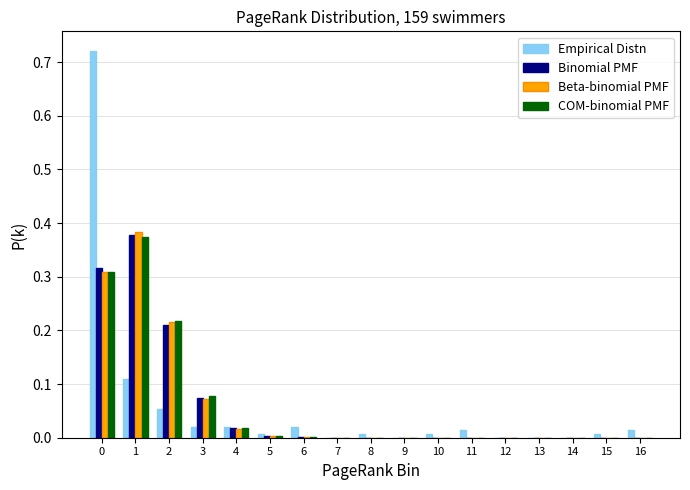

Is the value of Binomial PMF at 3 greater than the value of Beta-binomial PMF at 1?

No